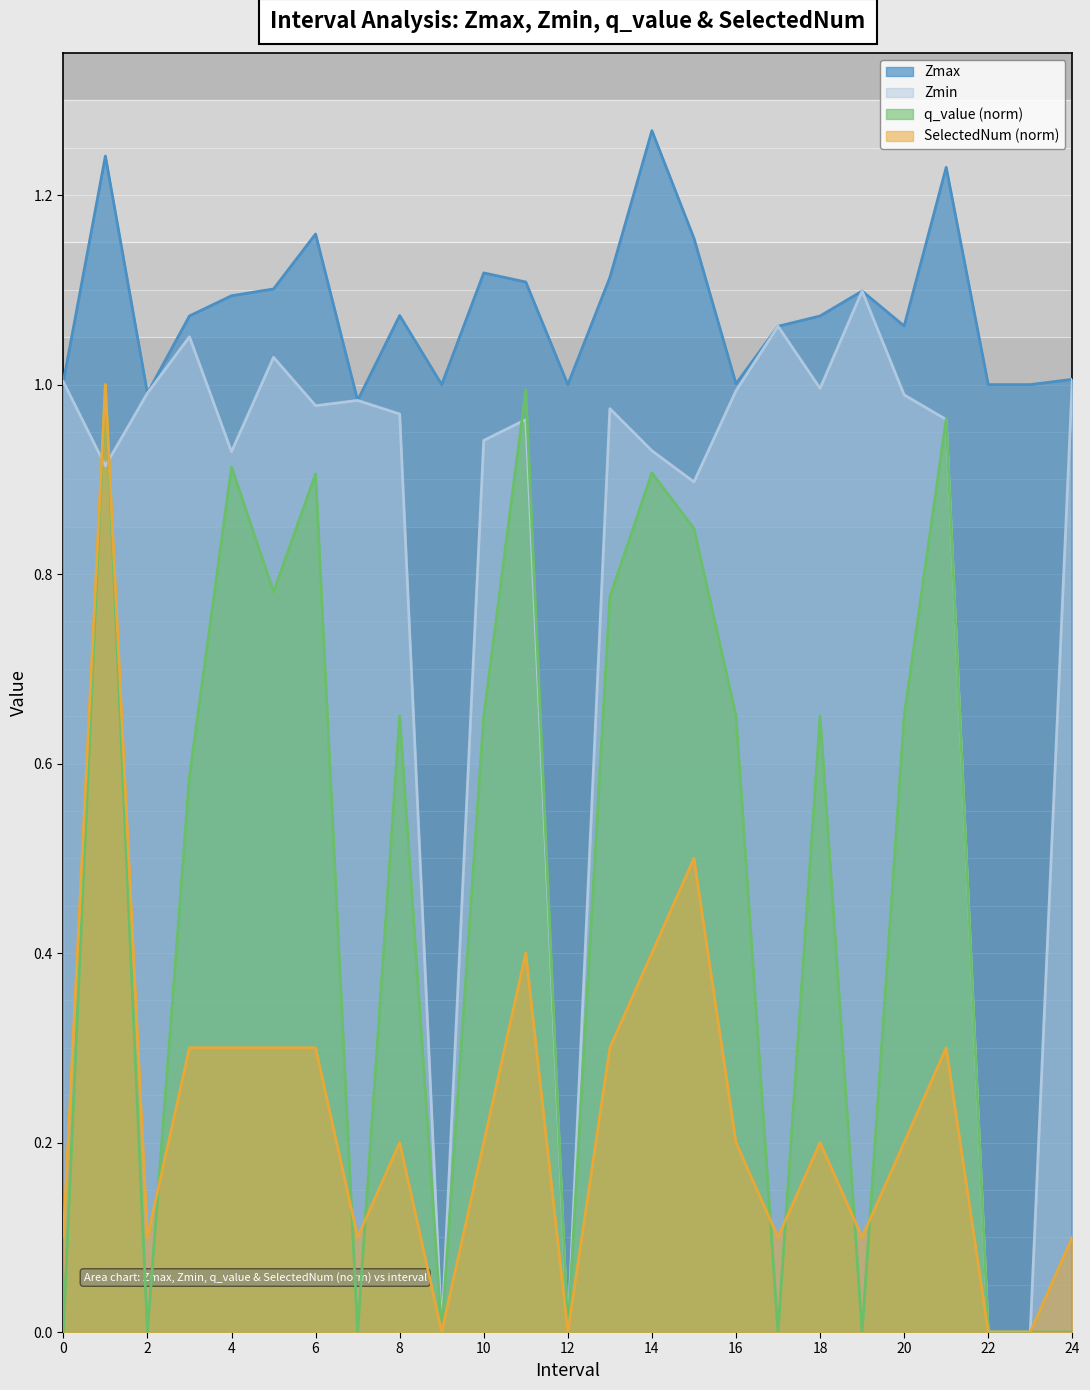

Where do Zmin and SelectedNum first cross each other?

0 and 1